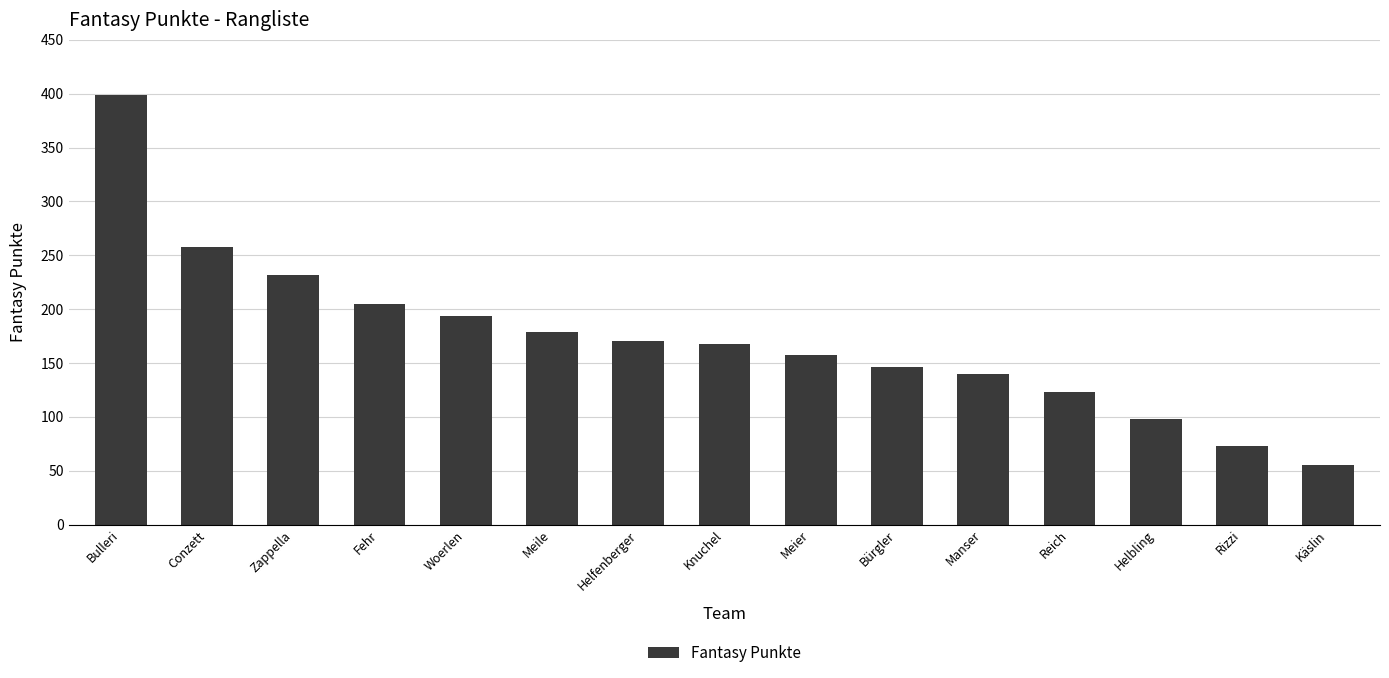

What is the maximum value shown in the chart?

399